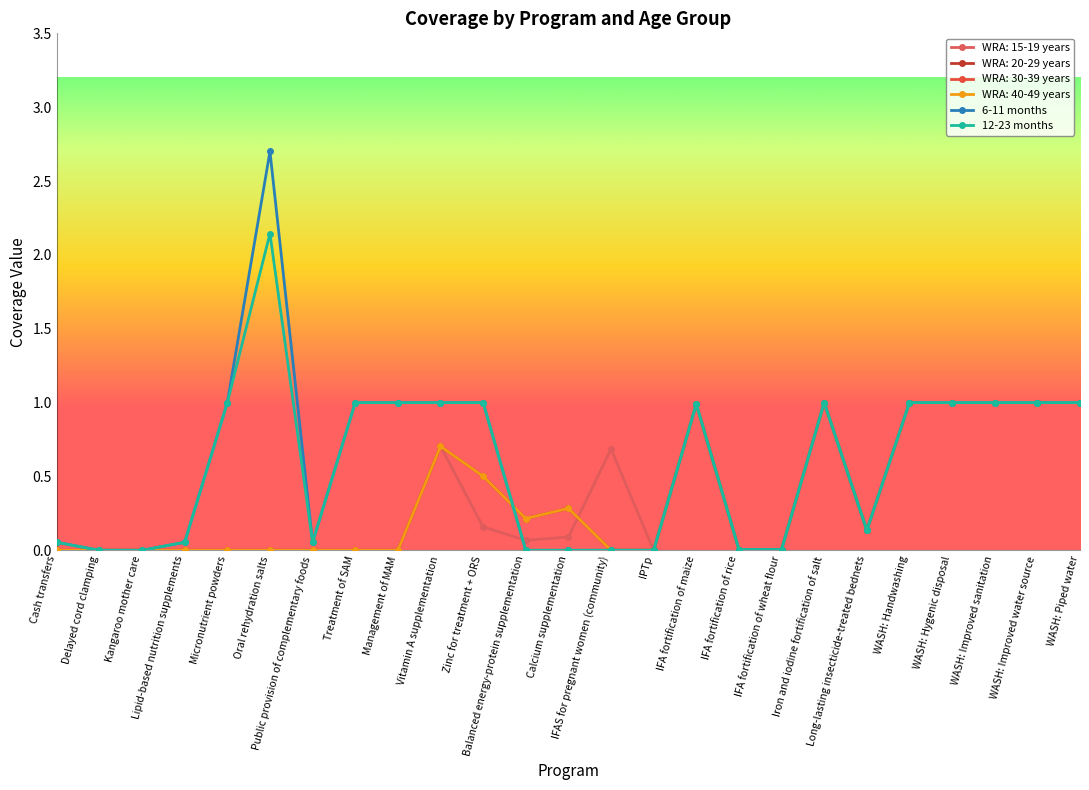

Which has a higher value, Oral rehydration salts or IPTp?

Oral rehydration salts